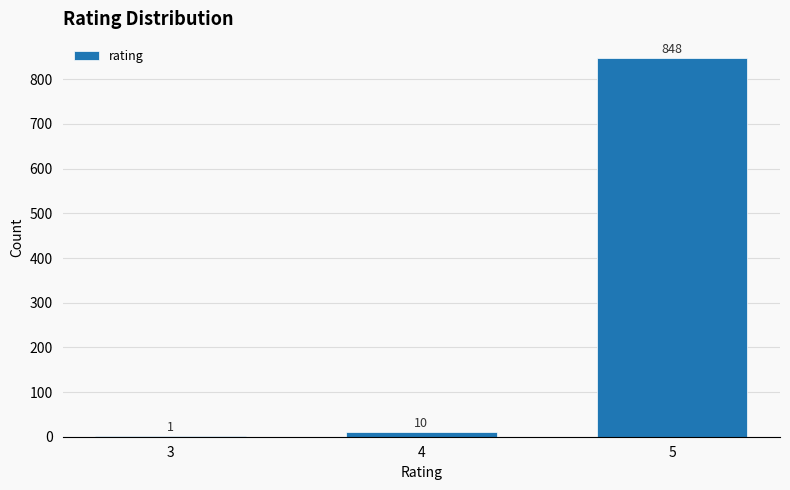

Reading left to right, list all the values displayed in this chart.

3=1	4=10	5=848